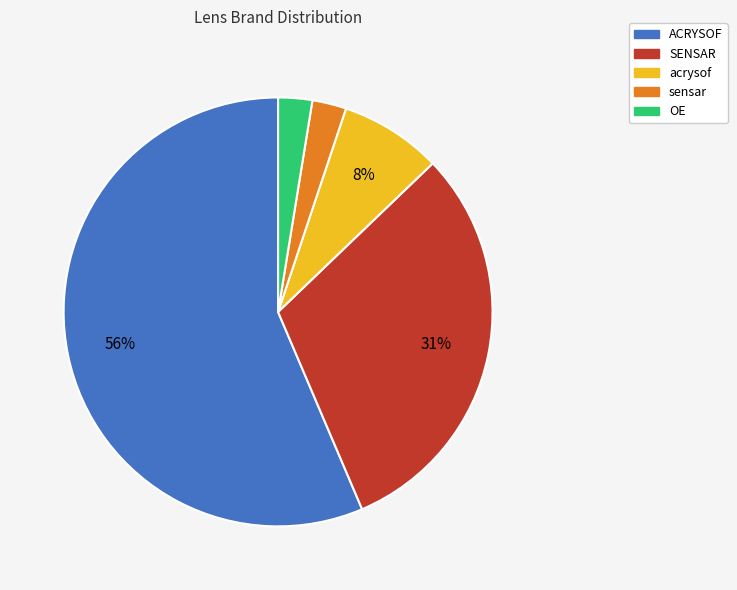

What is the largest slice in the pie chart?

ACRYSOF